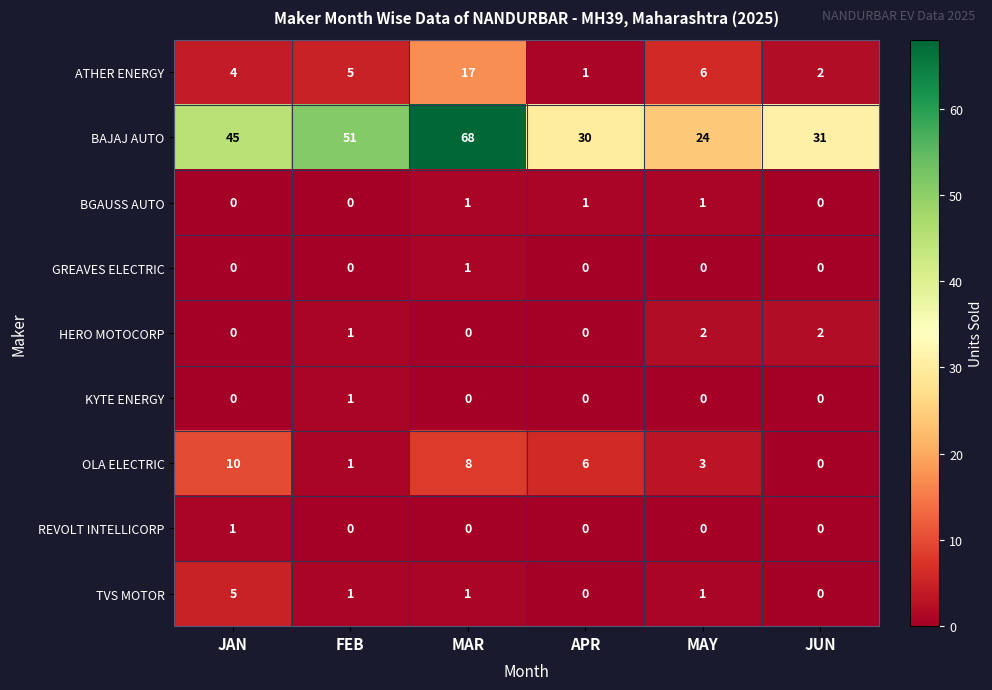

The TVS MOTOR series shows 8 at JAN. True or false?

False